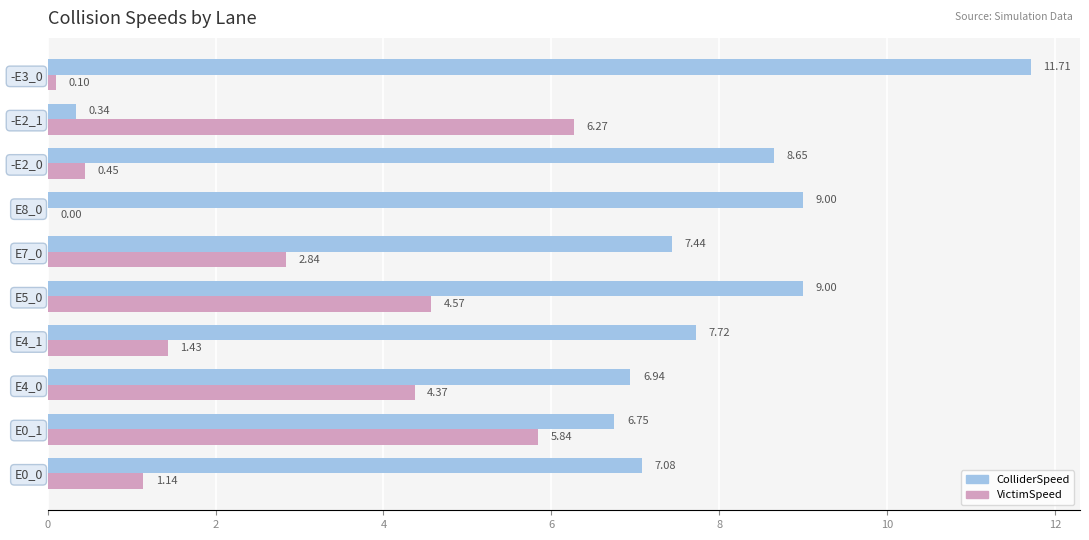

What is the total value across all series at -E3_0?

11.8